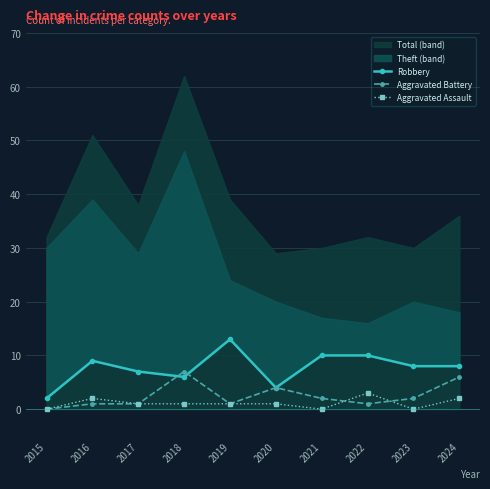

What is the average value of the Robbery series?

8